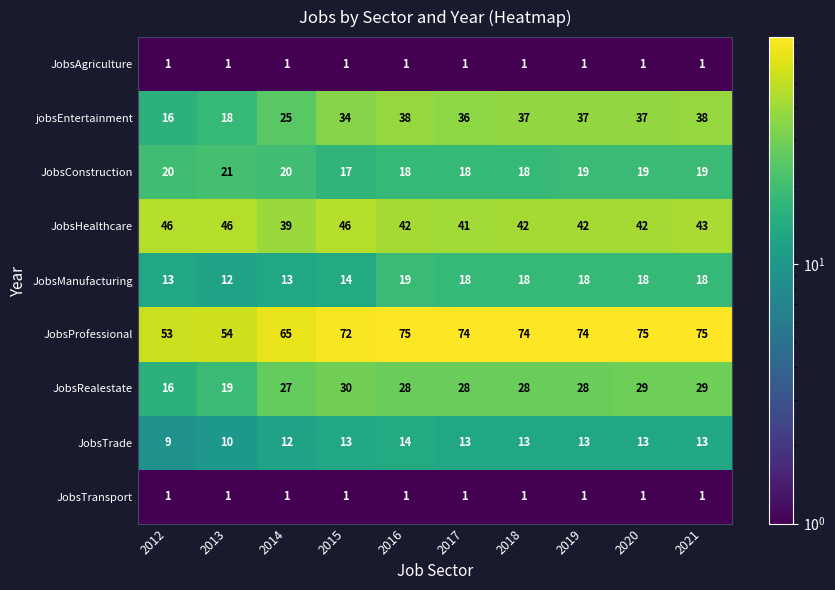

Between 2013 and 2018, which series saw the biggest shift?

JobsProfessional